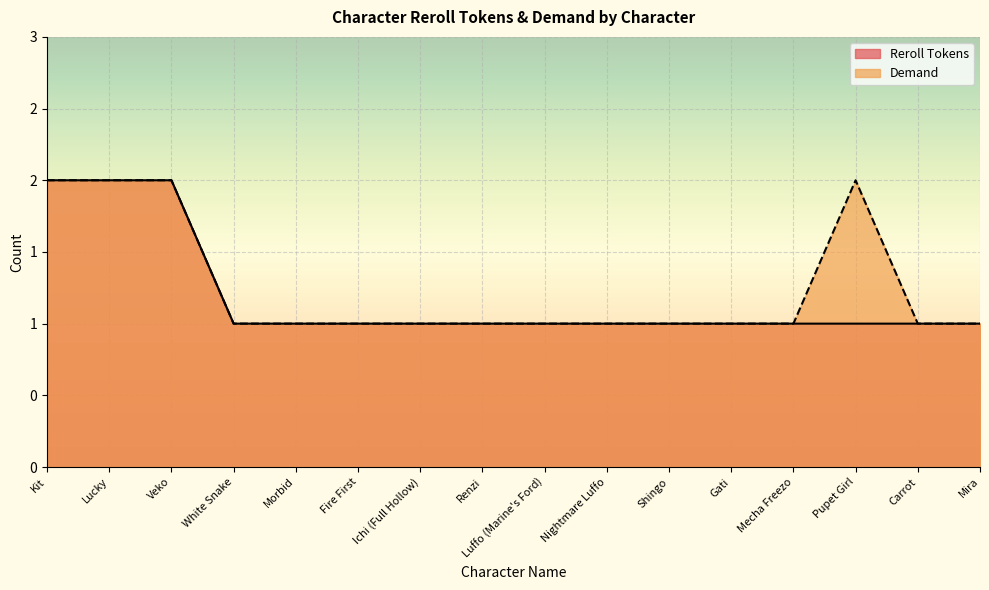

What is the average value of the Reroll Tokens series?

1